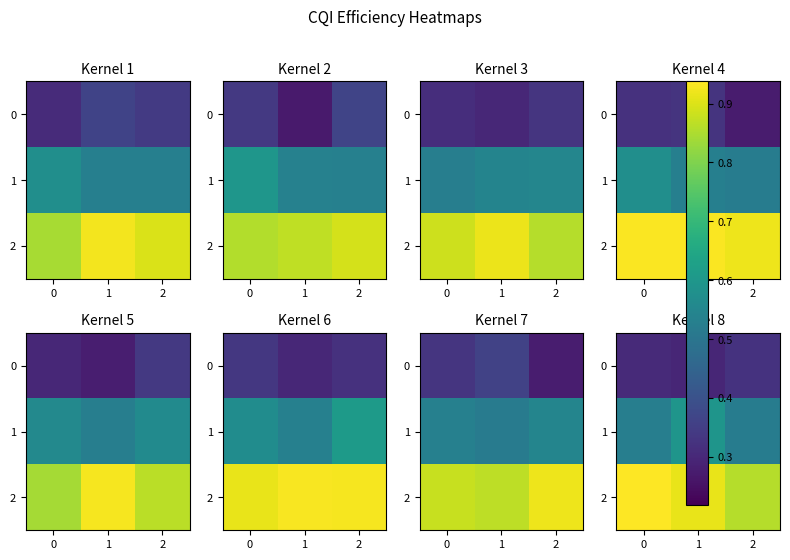

At how many categories does at least one series exceed 0?

3